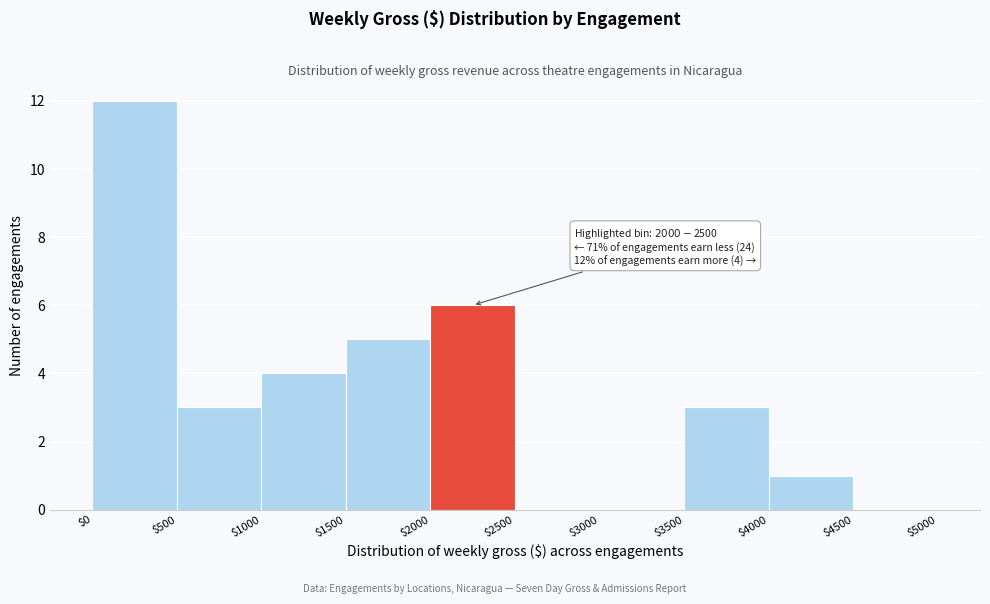

Over which range of the x-axis is the bar tallest?

$0 to $500